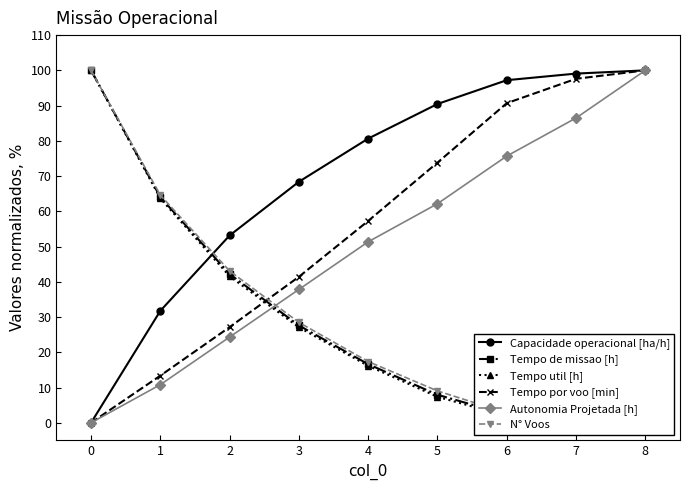

At how many categories does at least one series exceed 61?

8